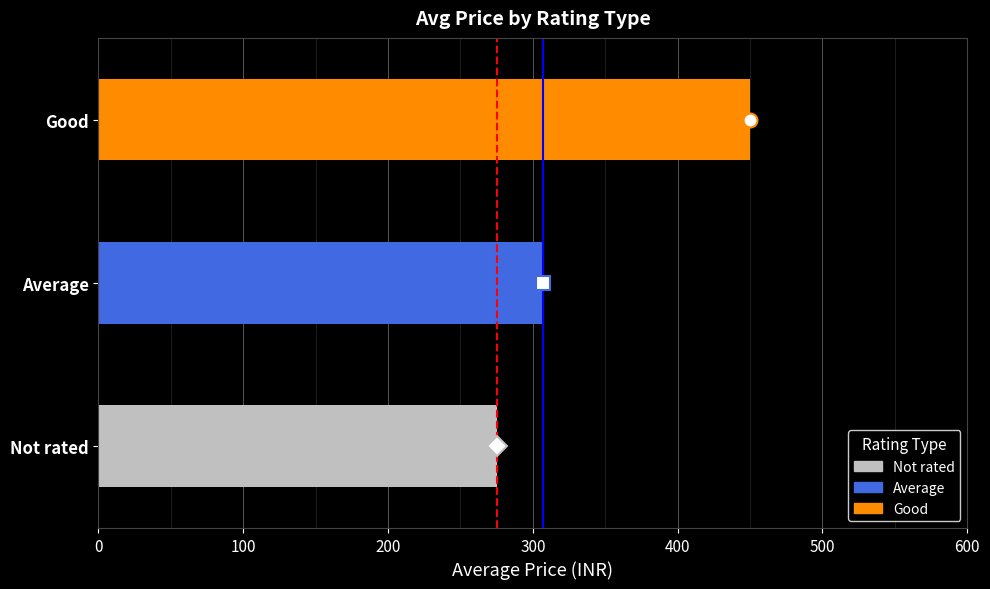

Count the number of categories in the chart.

3